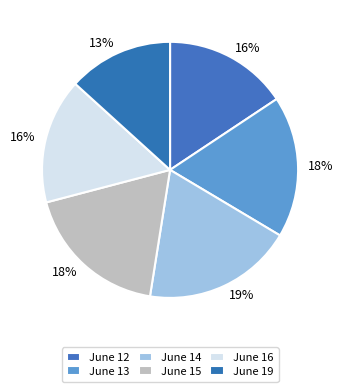

How many slices are in this pie chart?

6